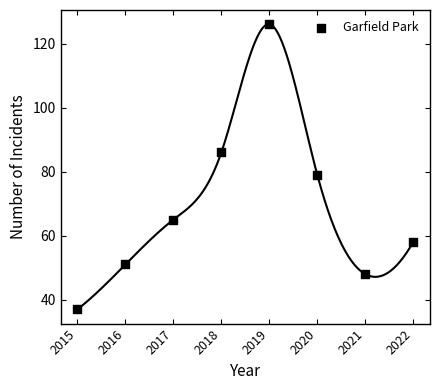

What Y value in the scatter plot is closest to 81?

79